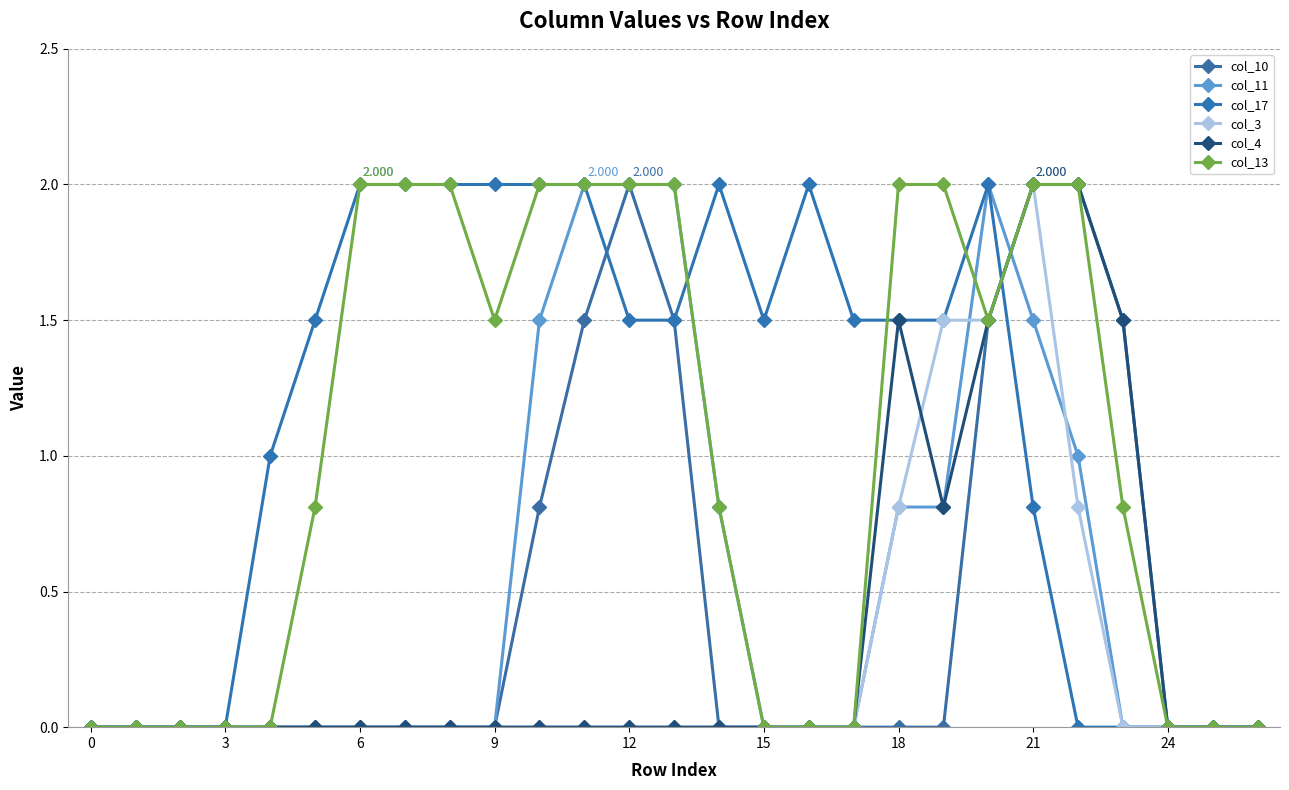

At which category does col_17 reach its first local valley?

15